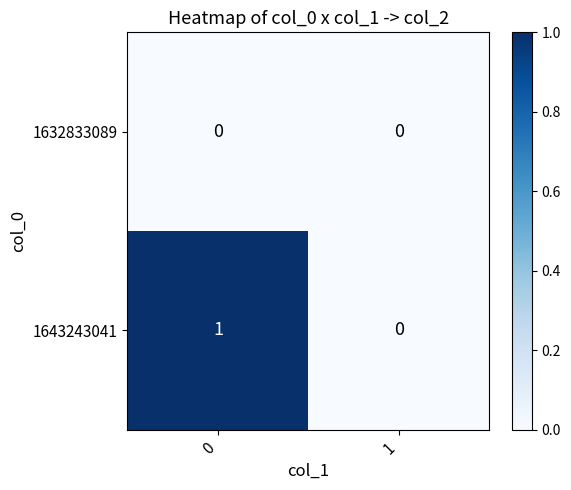

The value of 1632833089 at 1 is 0. True or false?

True